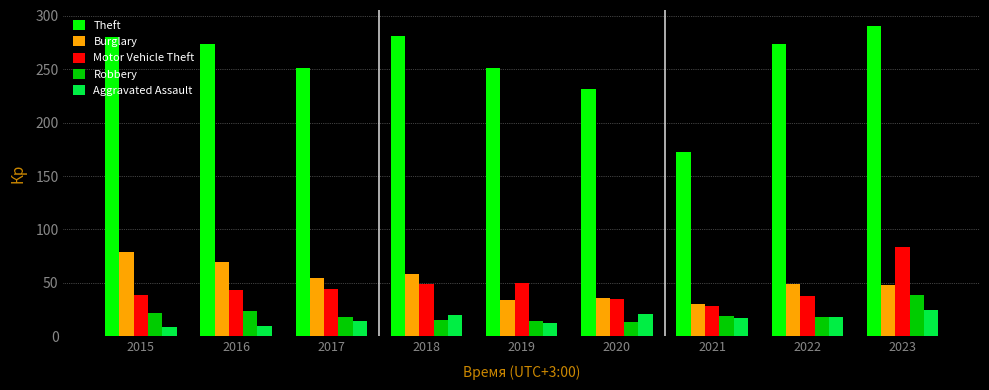

Which series has the largest total across all categories?

Theft